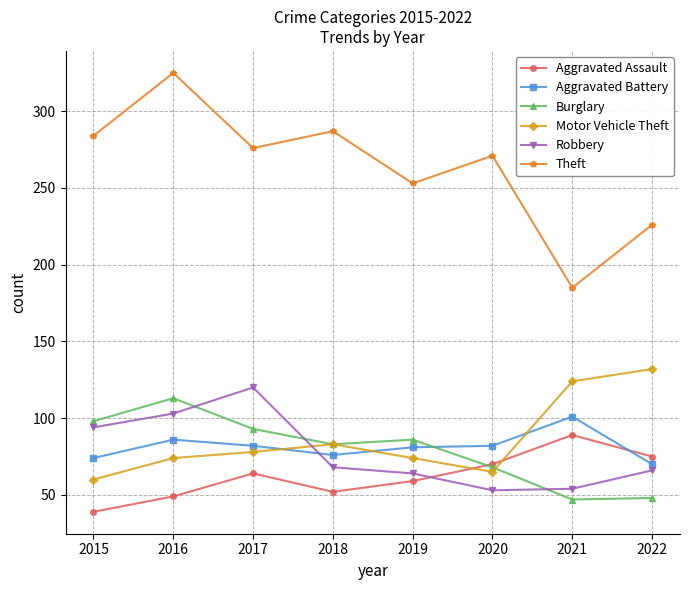

Which series has the largest total across all categories?

Theft